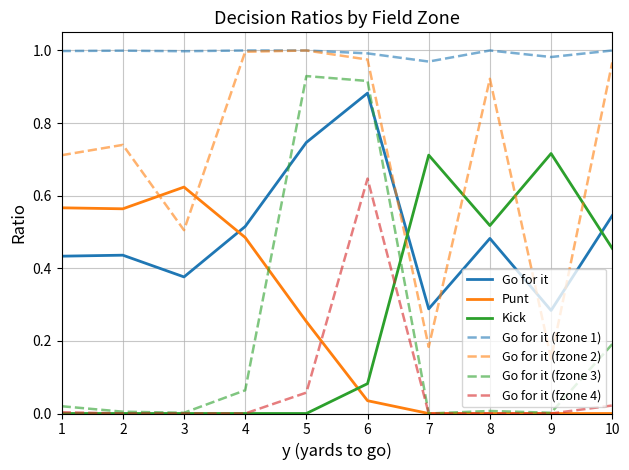

True or false: Go for it (fzone 2) and Go for it (fzone 3) intersect in this chart.

False